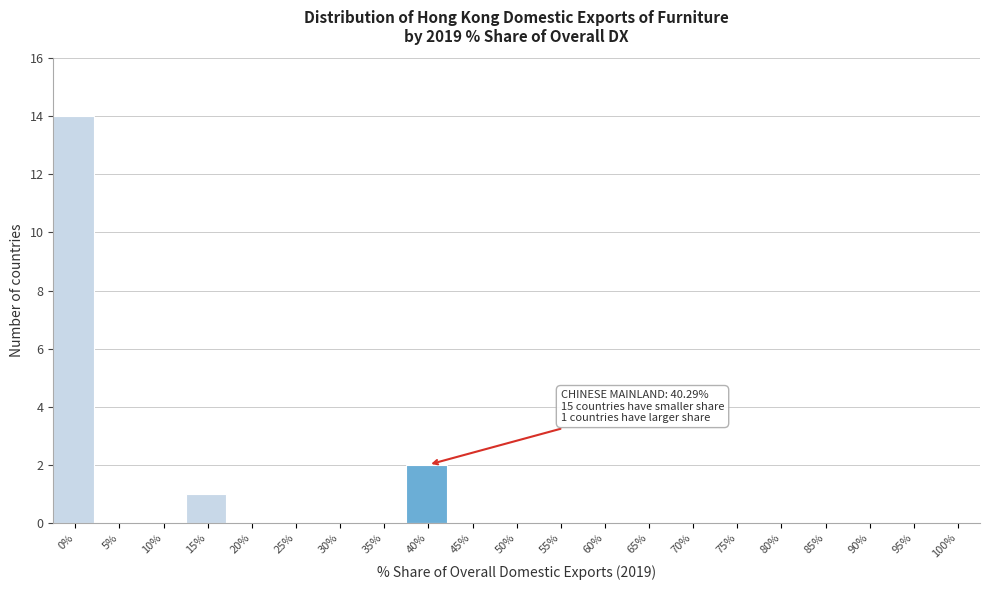

Reading left to right, what are all the values shown in this chart?

0%=14	5%=0	10%=0	15%=1	20%=0	25%=0	30%=0	35%=0	40%=2	45%=0	50%=0	55%=0	60%=0	65%=0	70%=0	75%=0	80%=0	85%=0	90%=0	95%=0	100%=0